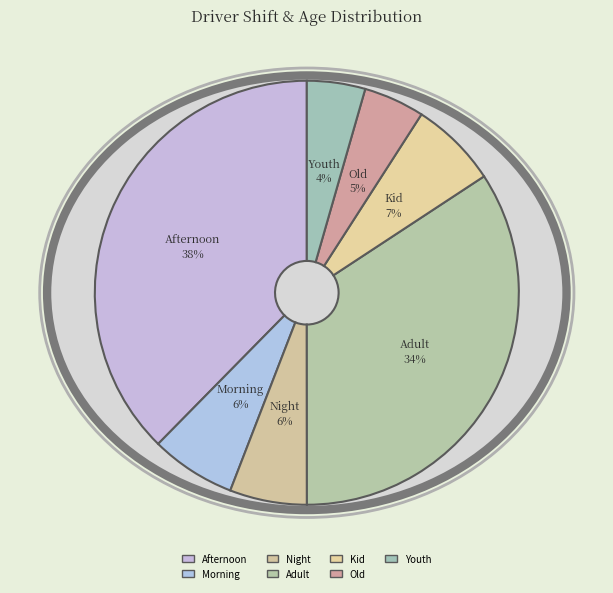

How many segments does this pie chart have?

7